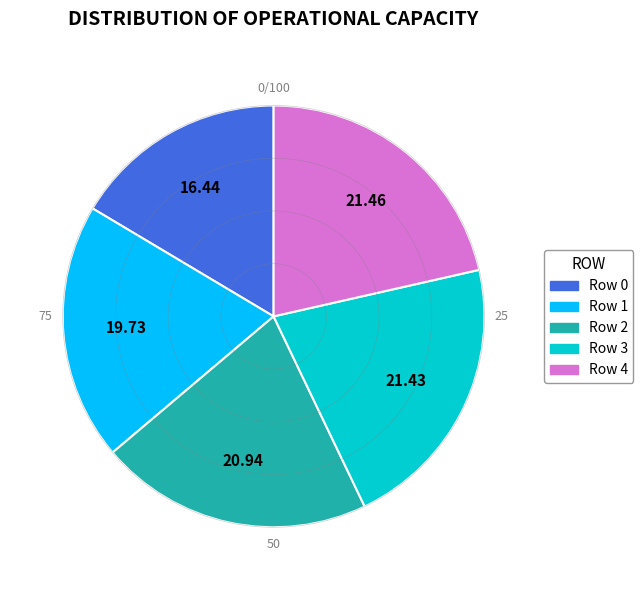

Does any single category account for the majority?

No